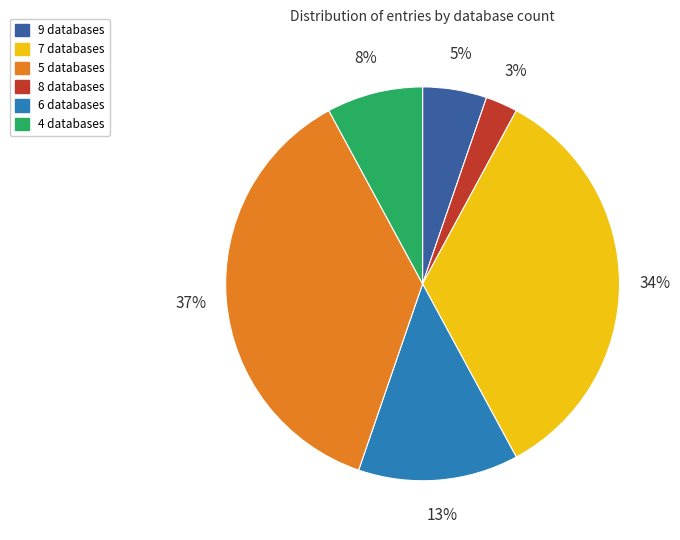

To the nearest percent, what is the average slice percentage?

17%